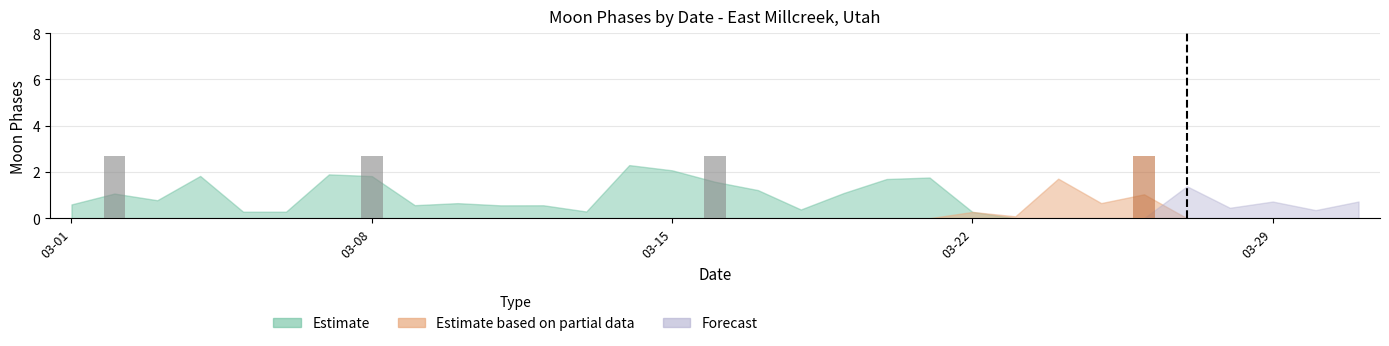

What is the sum of all values?

10.8